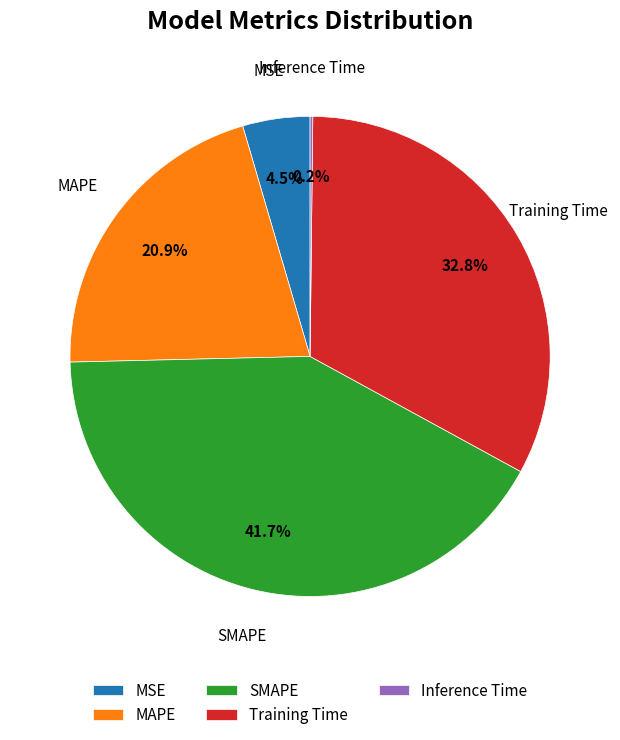

Which has a higher value, Training Time or MSE?

Training Time